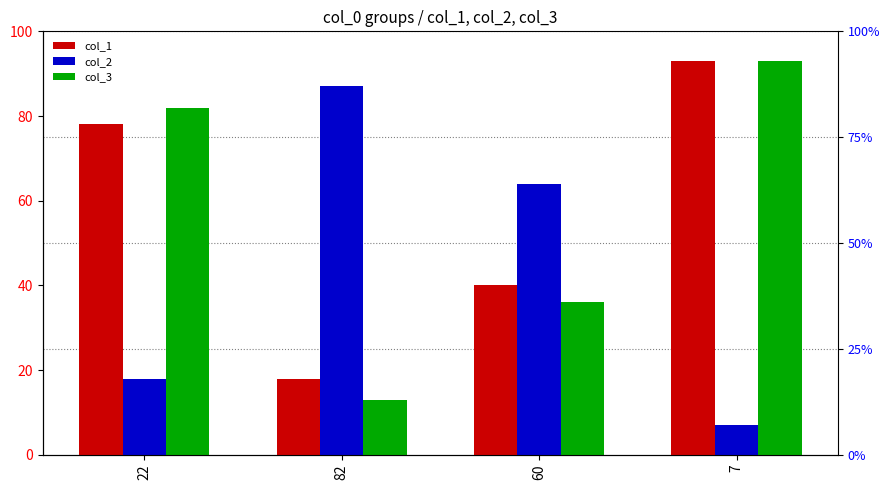

What is the label of the 1st bar from the left?

22